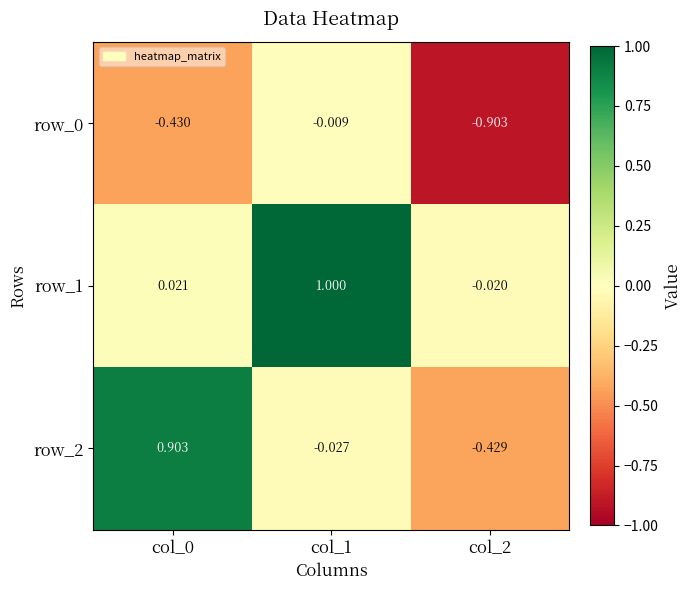

Is the value of row_0 at col_2 greater than the value of row_2 at col_2?

No